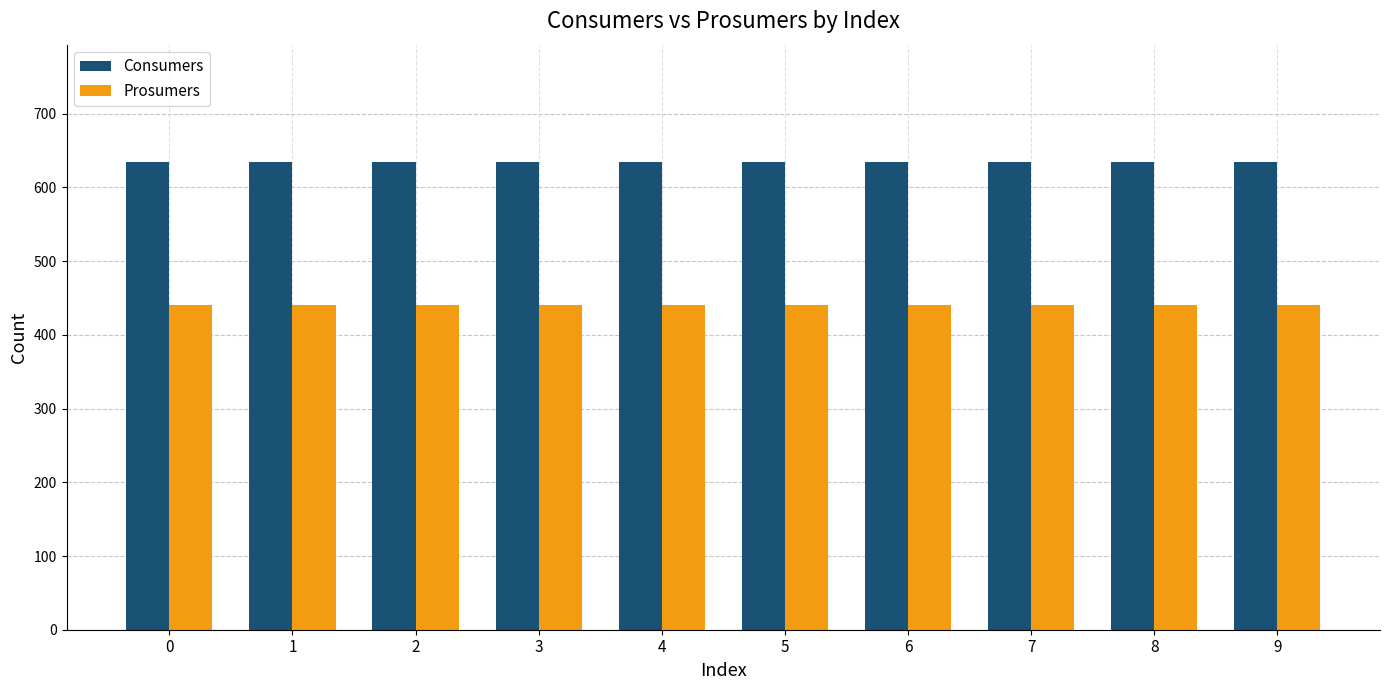

Reading left to right, extract all data points from this chart.

Consumers: 0=635	1=635	2=635	3=635	4=635	5=635	6=635	7=635	8=635	9=635
Prosumers: 0=440	1=440	2=440	3=440	4=440	5=440	6=440	7=440	8=440	9=440